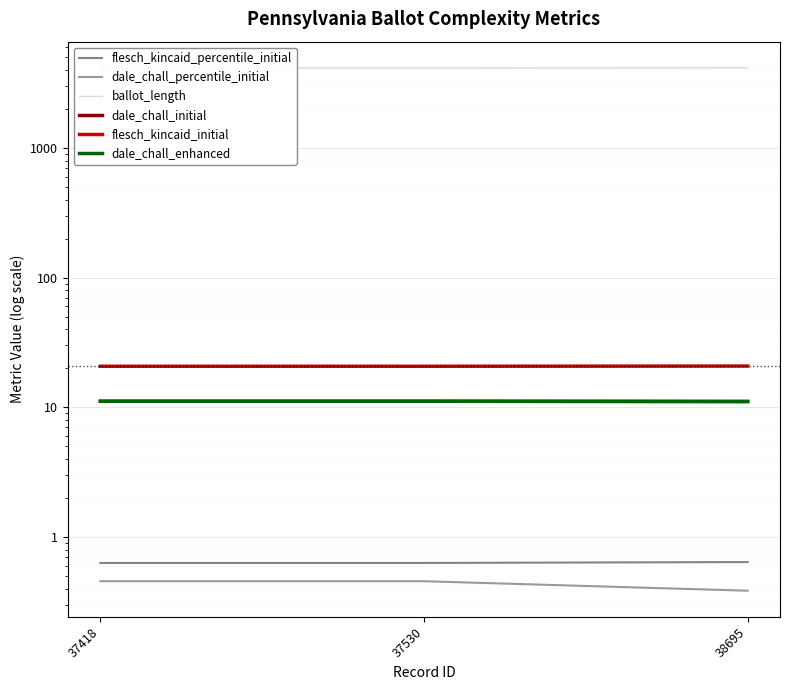

What is the minimum value for dale_chall_initial?

11.1